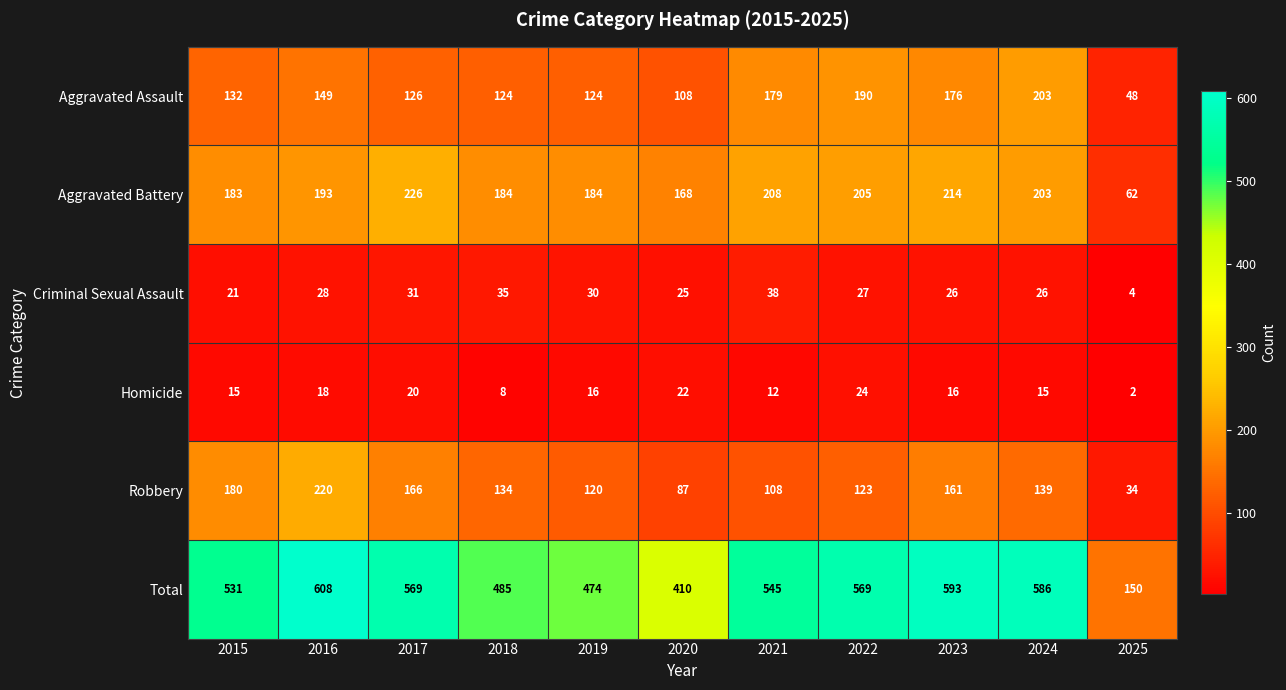

Which series has the widest spread of values?

Total